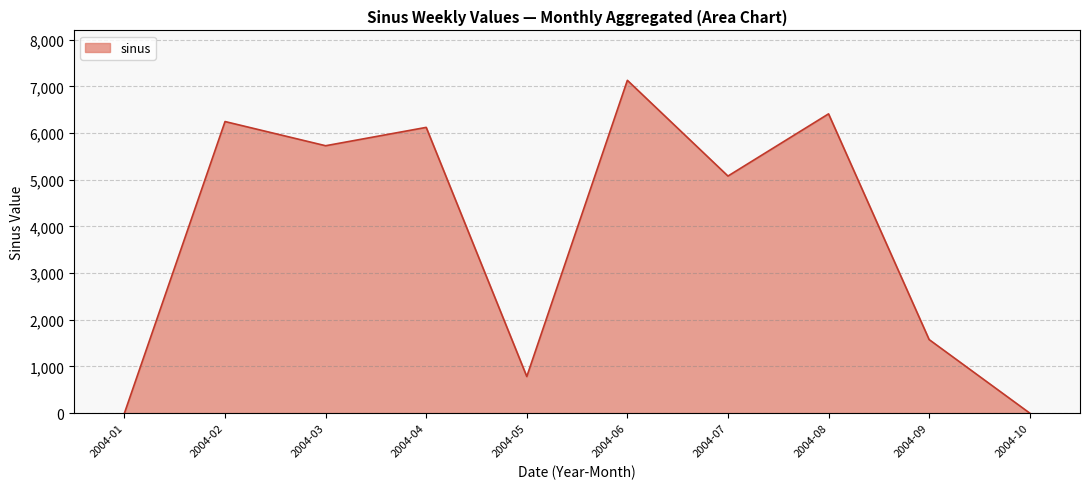

How many lines are shown in the chart?

1